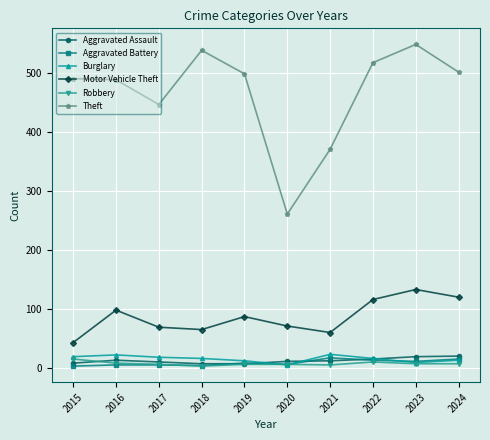

What is the value of the Aggravated Battery point at the 1st from the left?

3